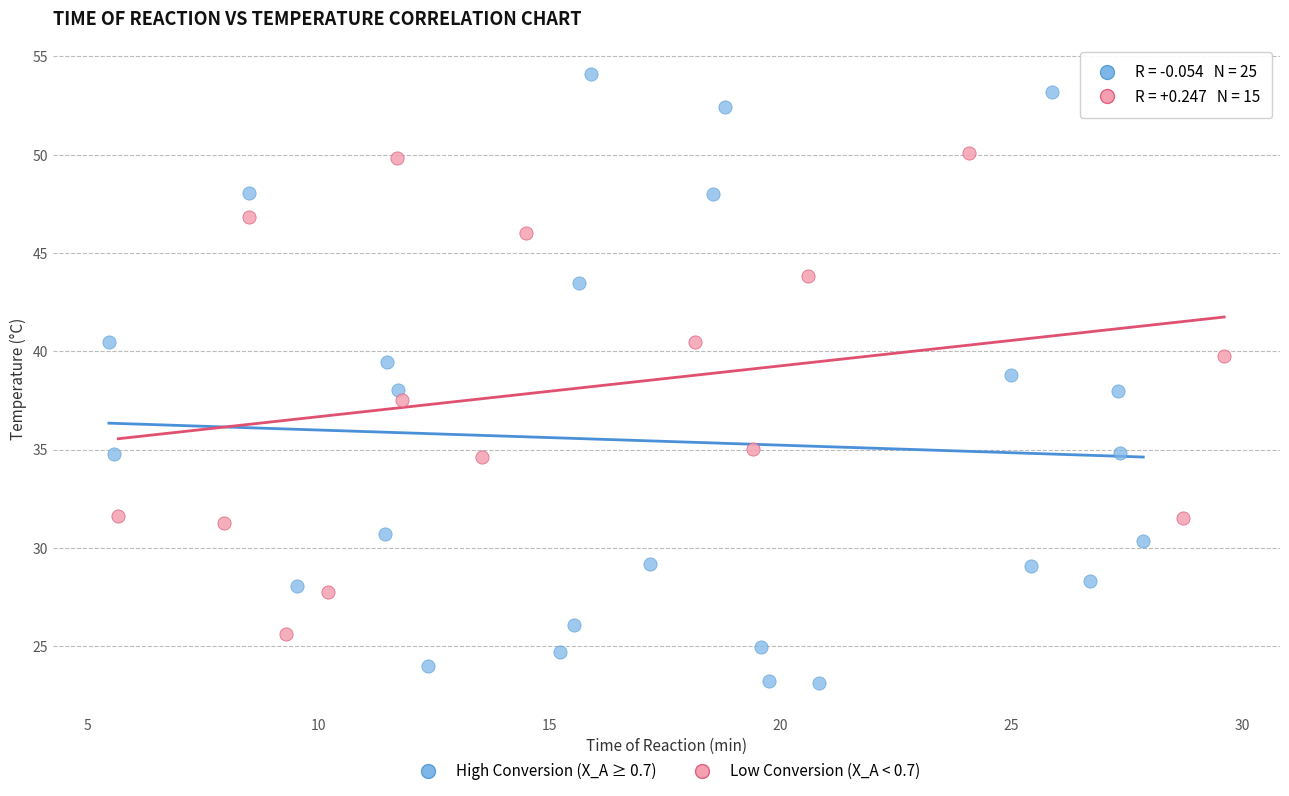

Which series reaches the maximum Y coordinate?

High Conversion (X_A ≥ 0.7)